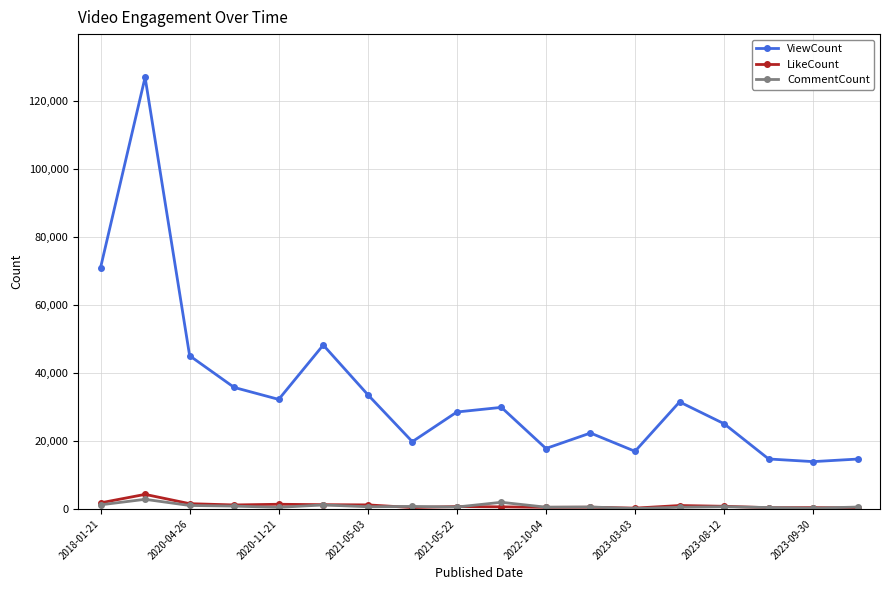

What is the maximum value for ViewCount?

126968